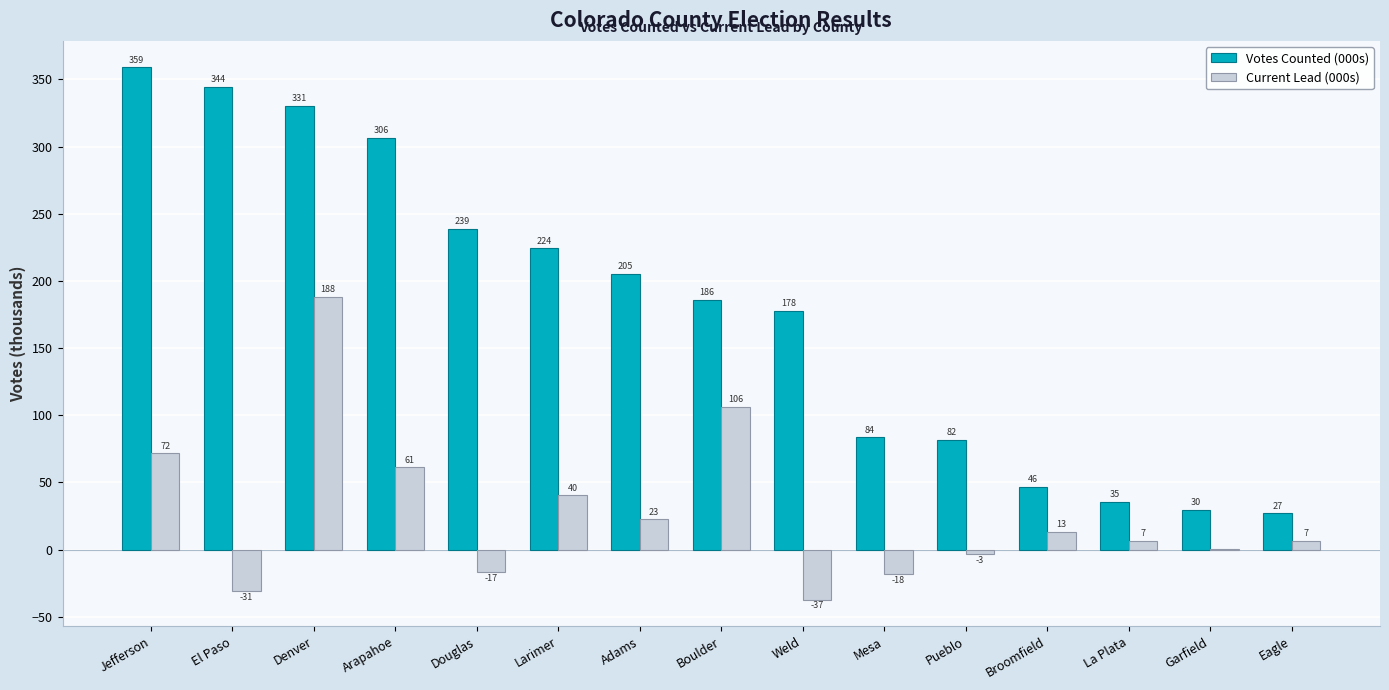

Read the Current Lead (000s) value at Douglas.

-16.7